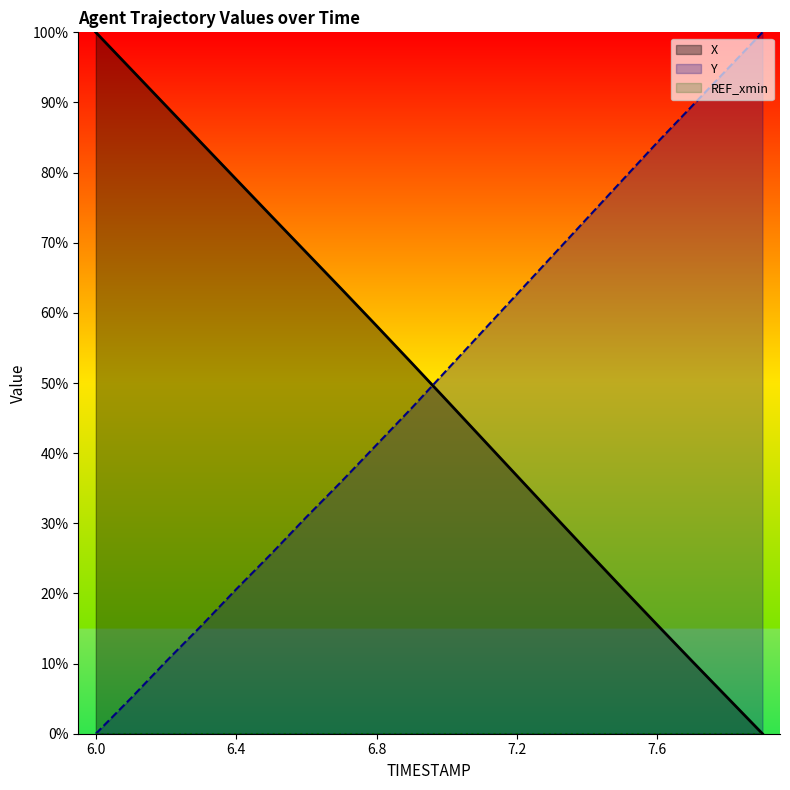

What is the difference between the maximum and minimum values in the X series?

100.0